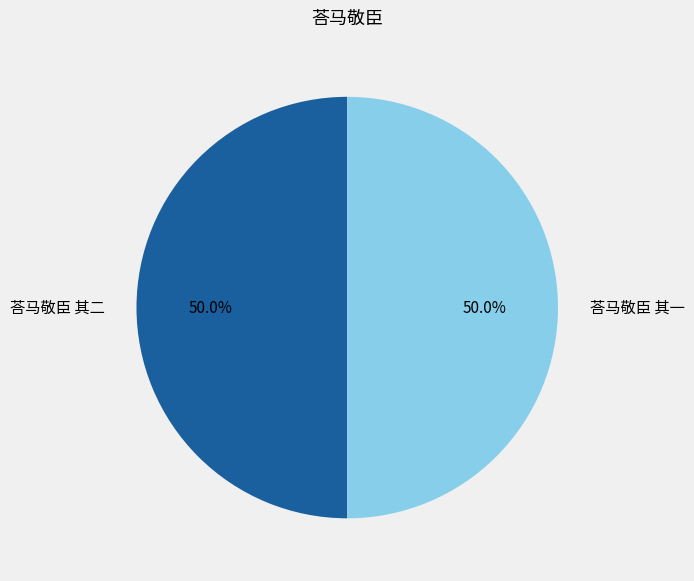

To the nearest percent, what is the combined percentage of 荅马敬臣 其一 and 荅马敬臣 其二?

100%